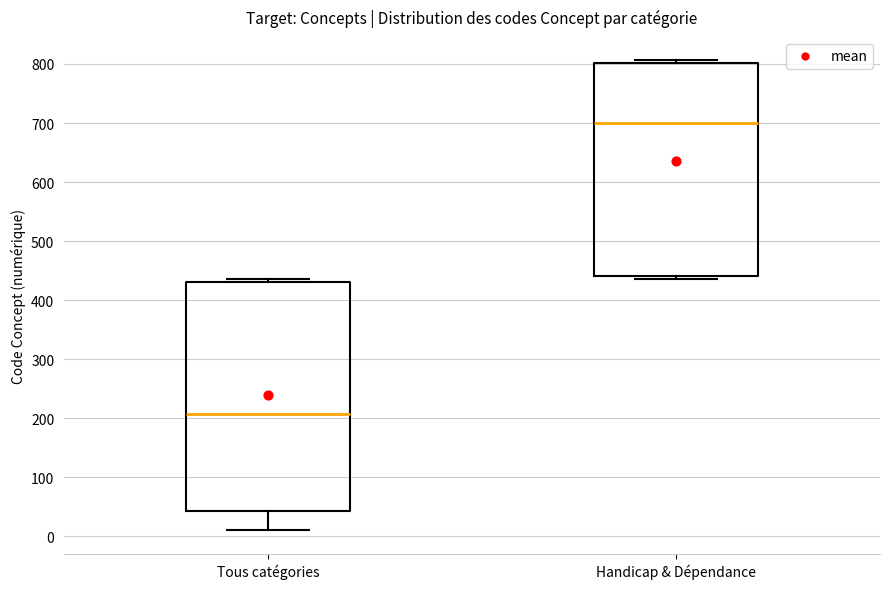

Reading left to right, transcribe this box plot: for each box, give where its median line is, the range the box spans, and where its two whiskers end, as read against the y-axis. The values are not printed on the chart, so give them approximately, as read against the axis.

Tous catégories: median 210, box 40 to 430, whiskers 10 to 440
Handicap & Dépendance: median 700, box 440 to 800, whiskers 440 (just below the box's lower edge) to 810